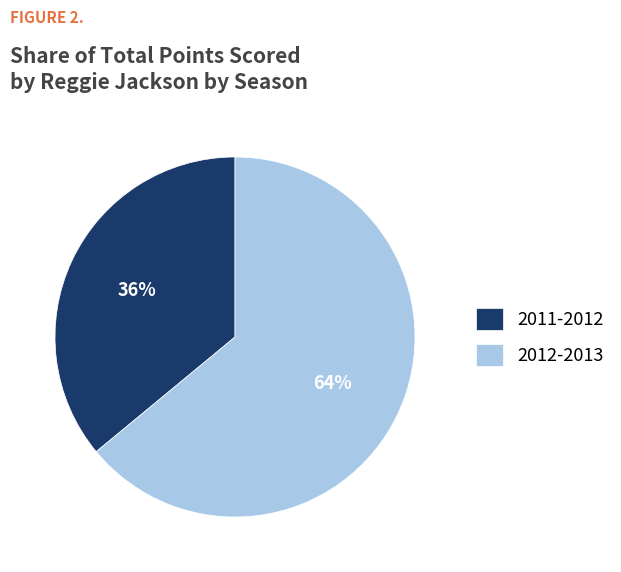

What percentage is the 2012-2013 slice, to the nearest percent?

64%